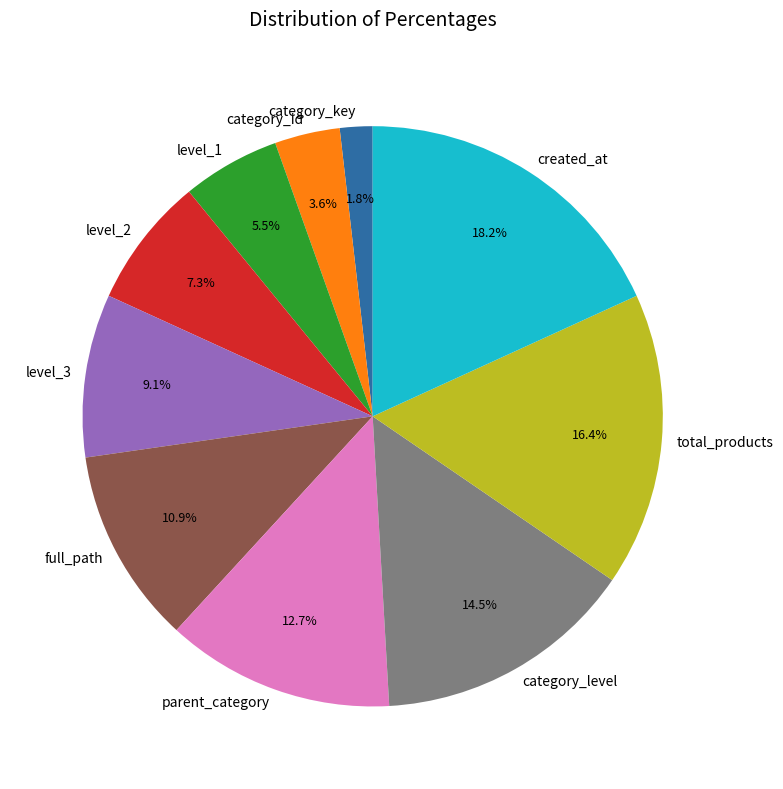

Combined, what portion of the pie is total_products and level_3?

25.5%